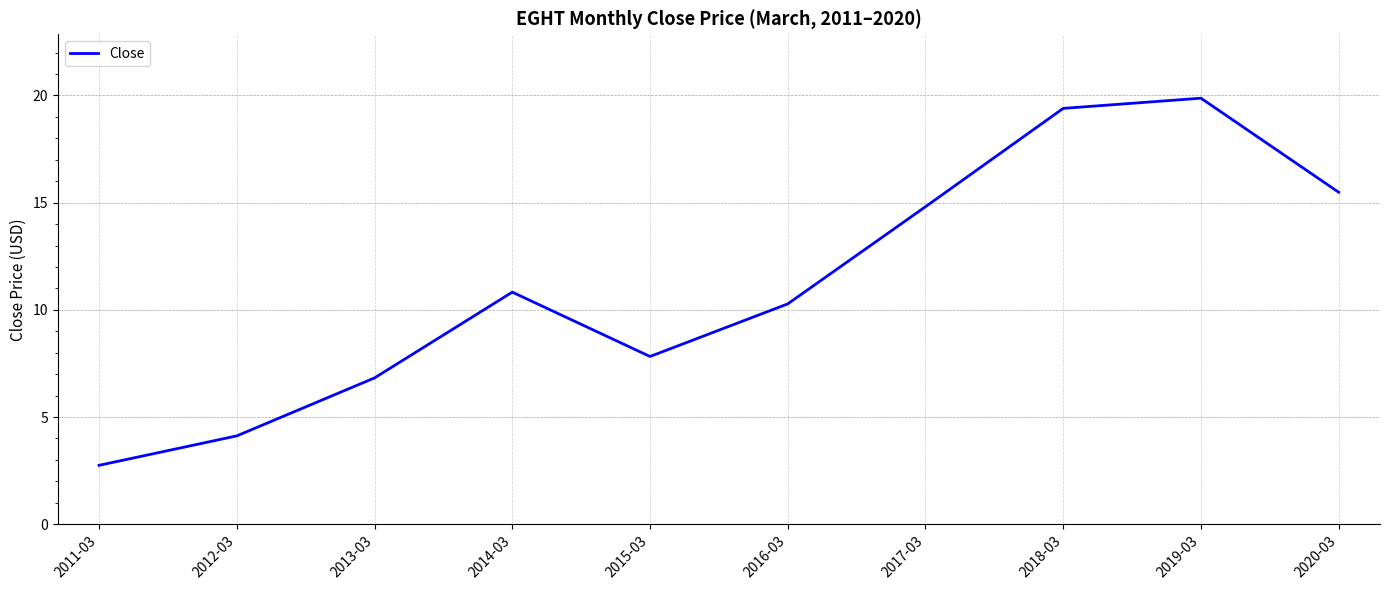

The value at 2015-03 is 7.8. True or false?

True